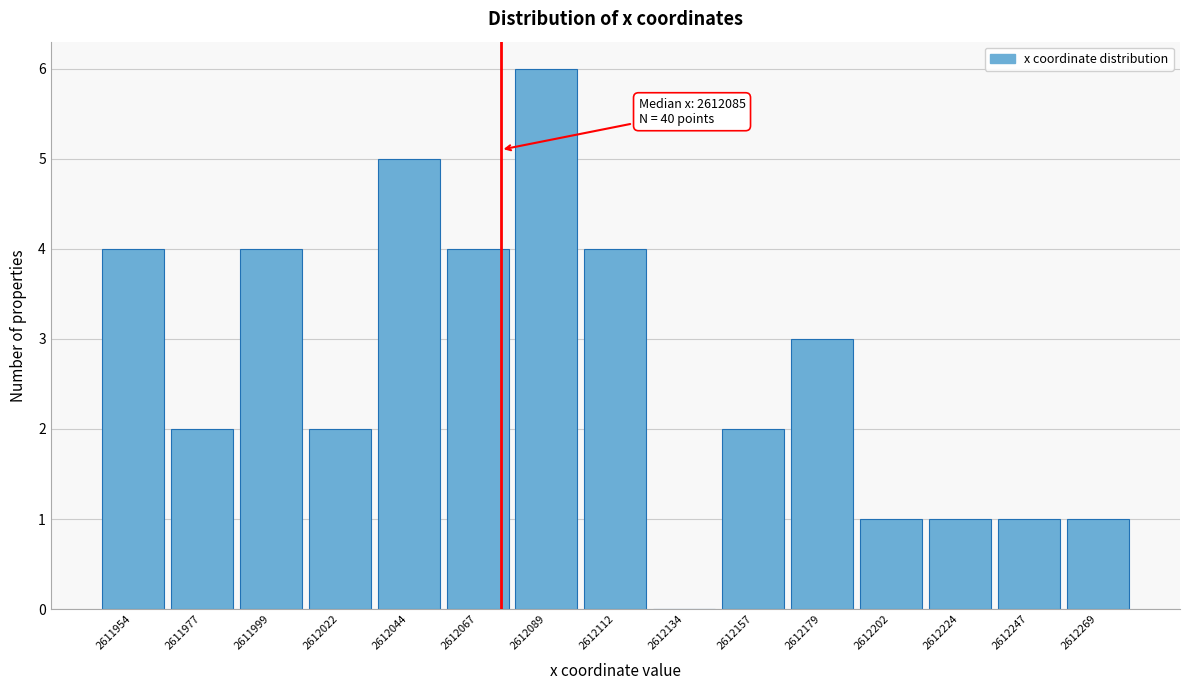

Reading left to right, list all the values displayed in this chart.

2611954=4	2611977=2	2611999=4	2612022=2	2612044=5	2612067=4	2612089=6	2612112=4	2612134=0	2612157=2	2612179=3	2612202=1	2612224=1	2612247=1	2612269=1